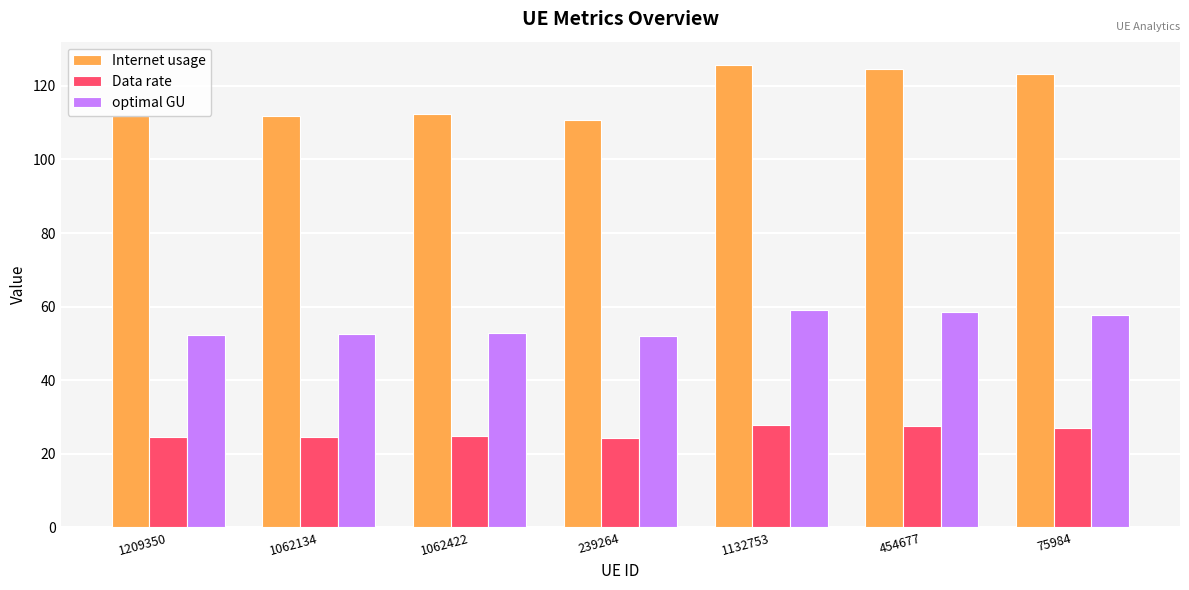

Which series has the largest total across all categories?

Internet usage